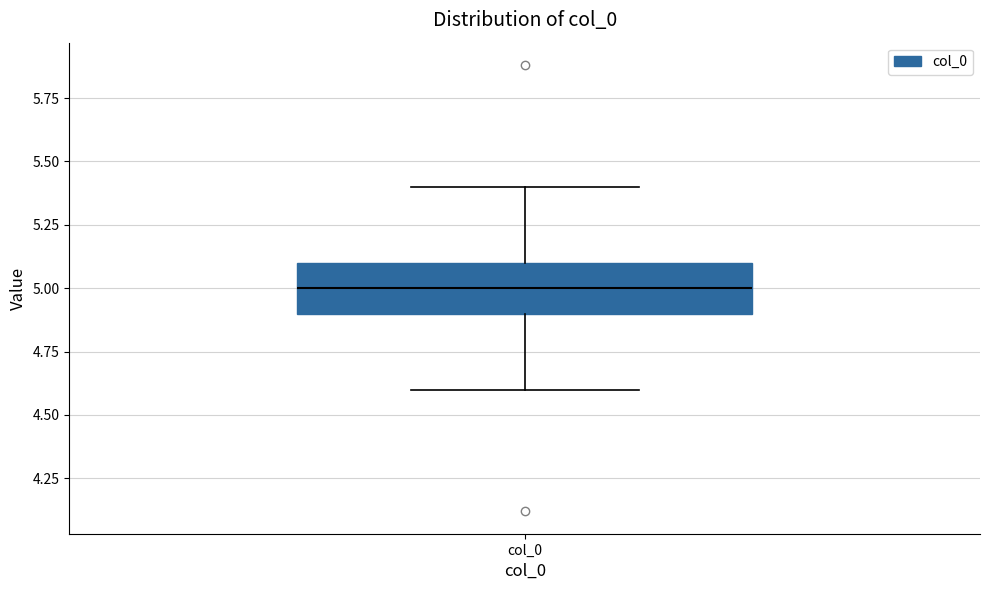

Transcribe this box plot: give where the median line is, the range the box spans, and where the two whiskers end, as read against the y-axis. The values are not printed on the chart, so give them approximately, as read against the axis.

median 5.0, box 4.9 to 5.1, whiskers 4.6 to 5.4